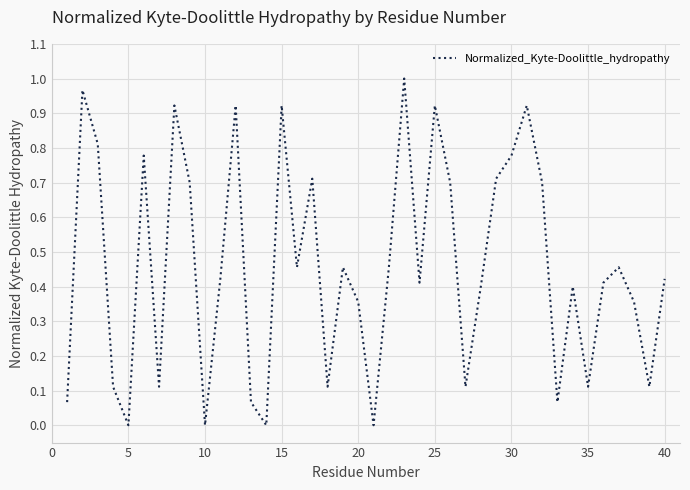

How many series are shown in this chart?

1